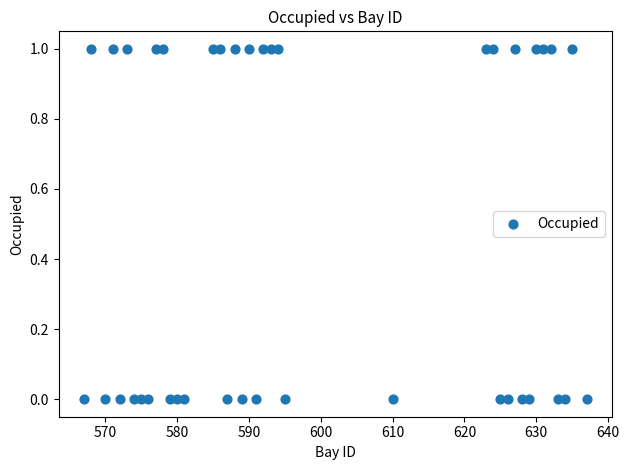

What is the range of X values (max minus min)?

70